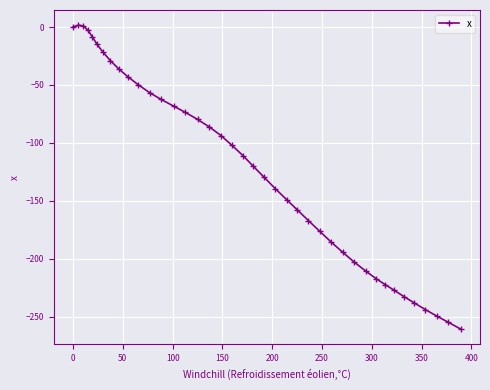

How many values are below -111?

20